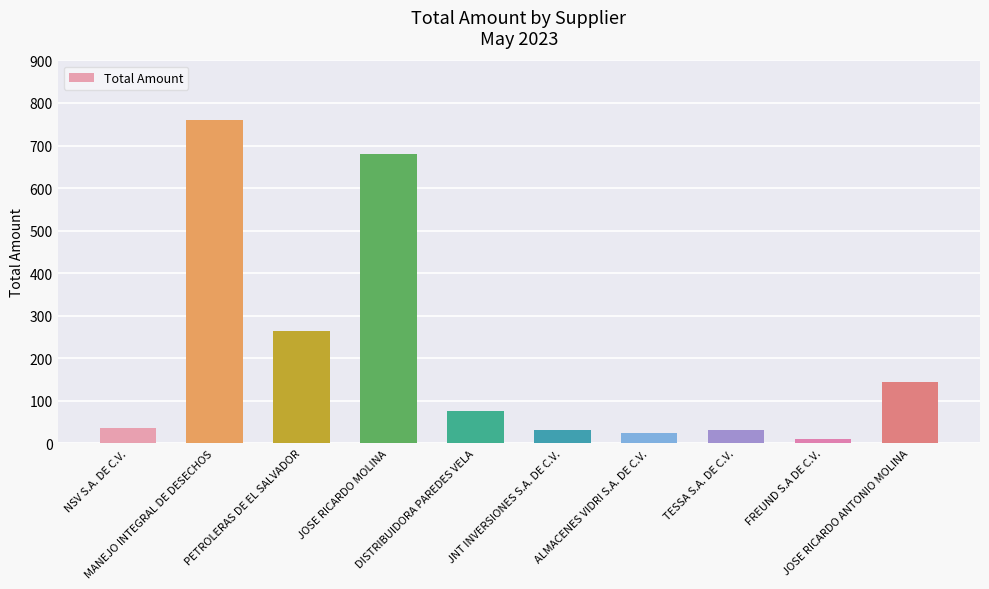

The value at FREUND S.A DE C.V. is 10.4. True or false?

True